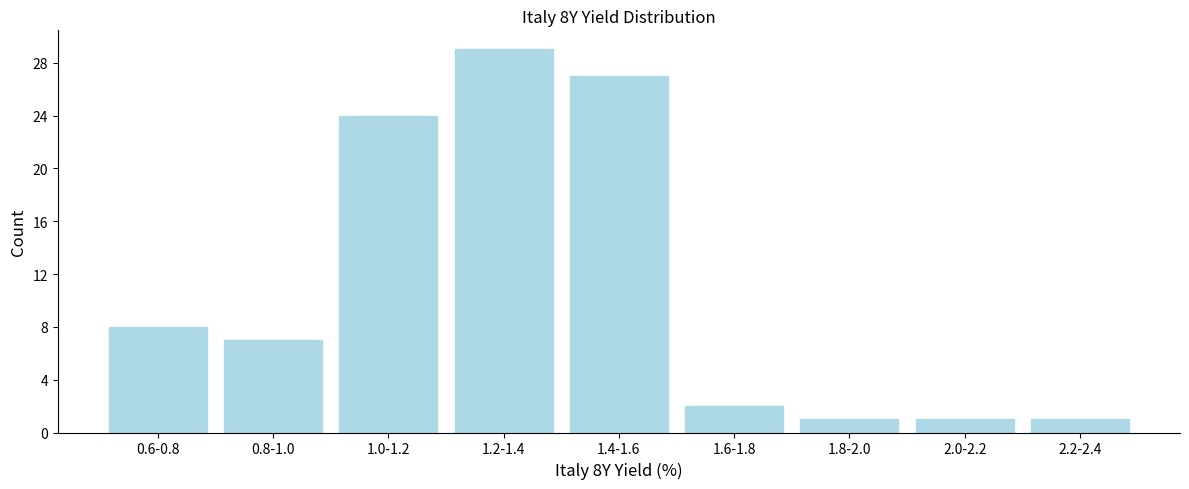

Reading left to right, list all the values displayed in this chart.

8	7	24	29	27	2	1	1	1